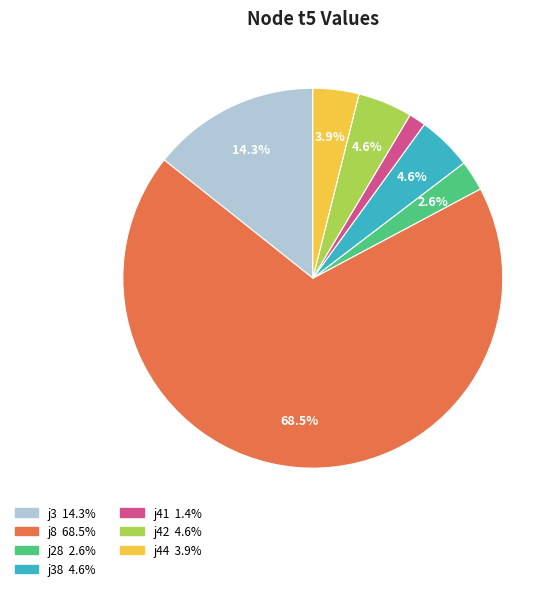

Is there any slice that represents more than half of the pie?

Yes